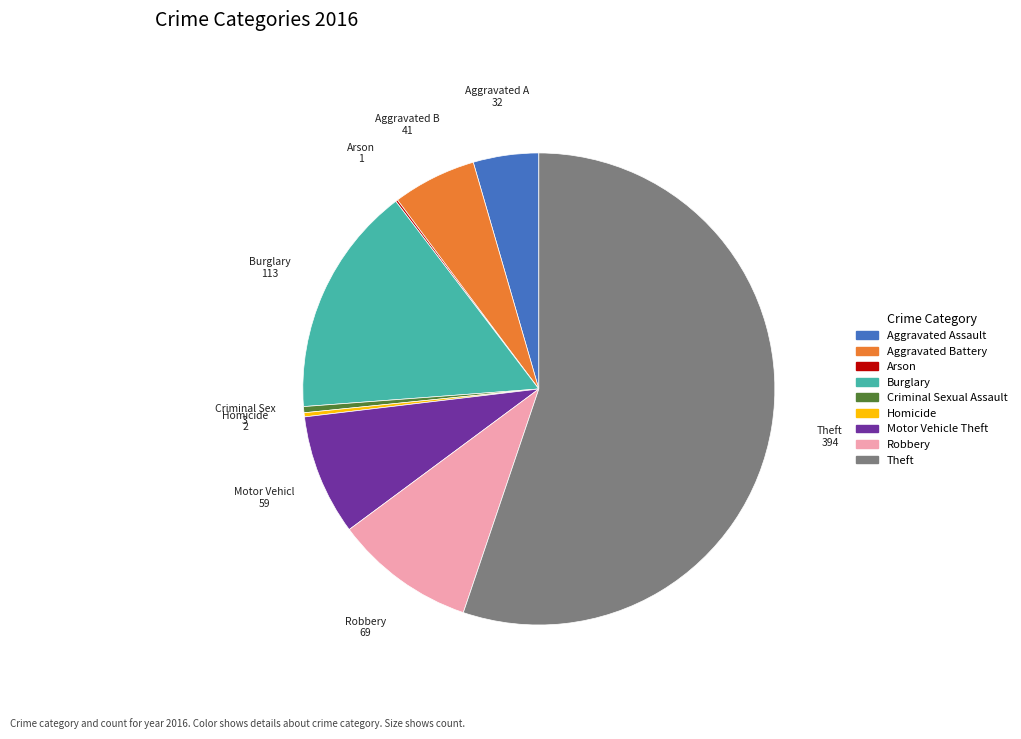

Which category accounts for the majority?

Theft